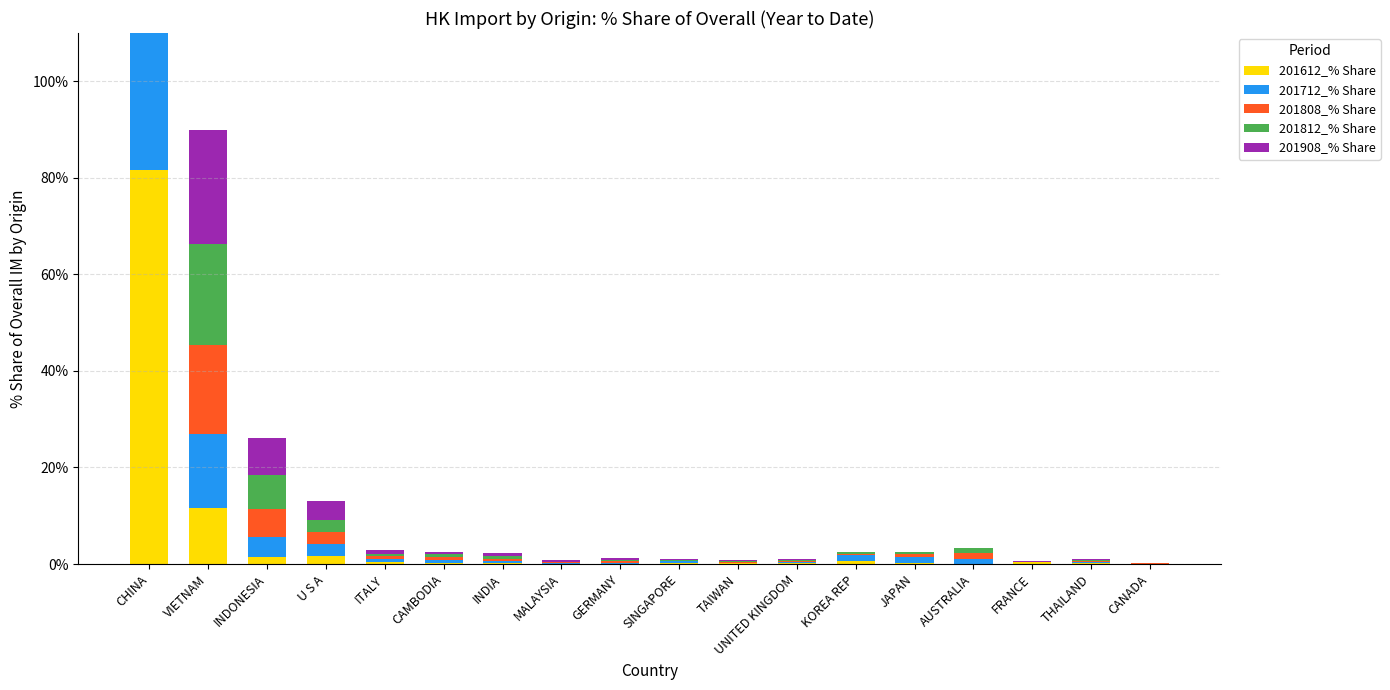

List the labels in order of 201712_% Share value, smallest first.

TAIWAN, CANADA, FRANCE, MALAYSIA, THAILAND, GERMANY, UNITED KINGDOM, SINGAPORE, CAMBODIA, INDIA, ITALY, AUSTRALIA, JAPAN, KOREA REP, U S A, INDONESIA, VIETNAM, CHINA